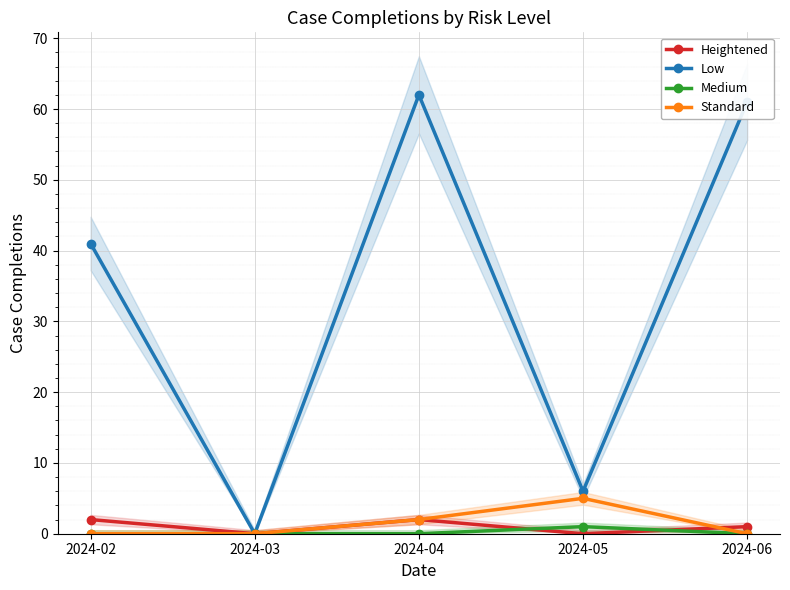

Between 2024-04 and 2024-05, which is larger?

2024-04